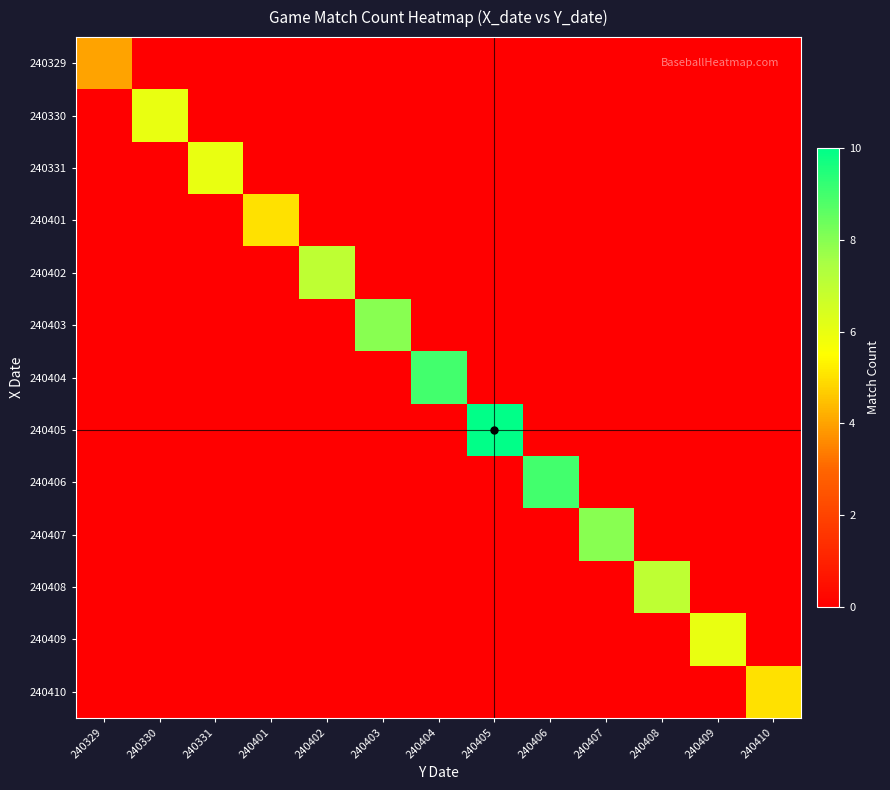

What is the total value across all series at 240407?

8